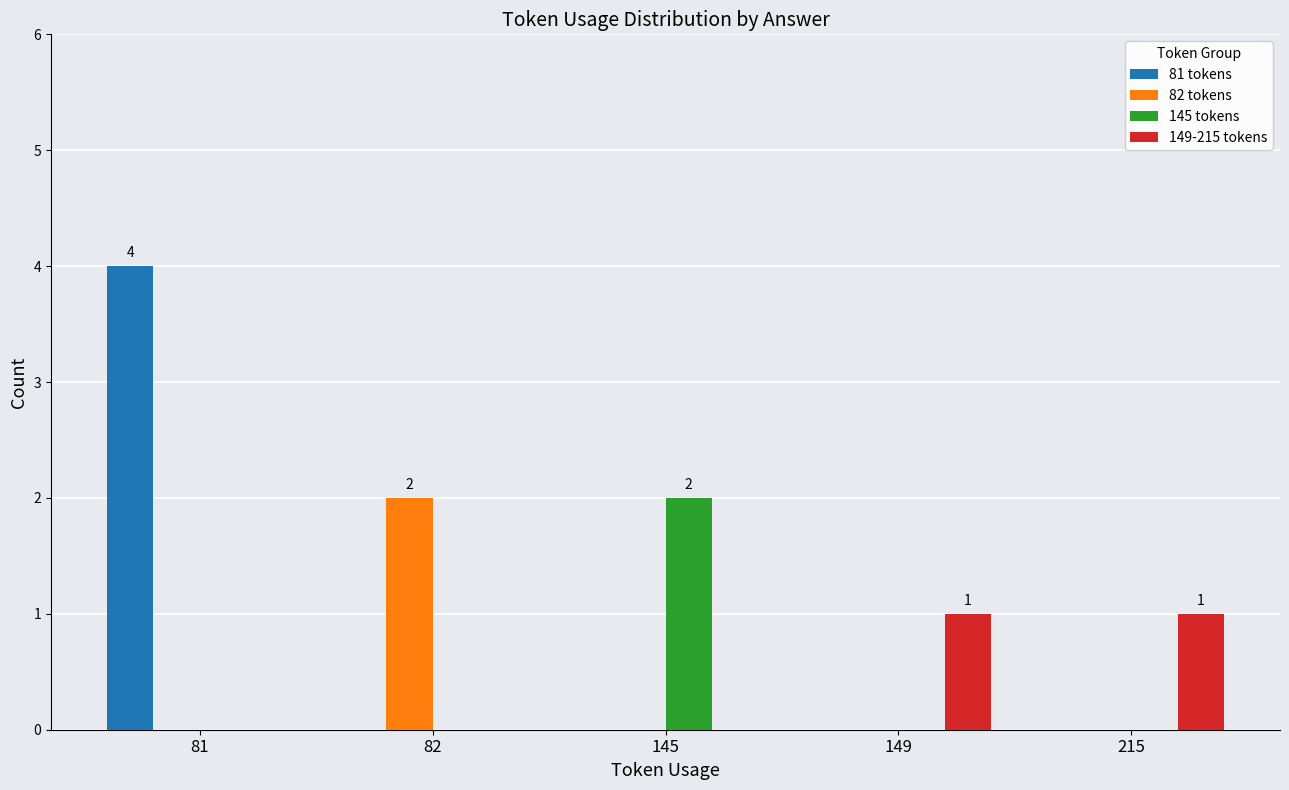

What is the average value of the 81 tokens series?

1